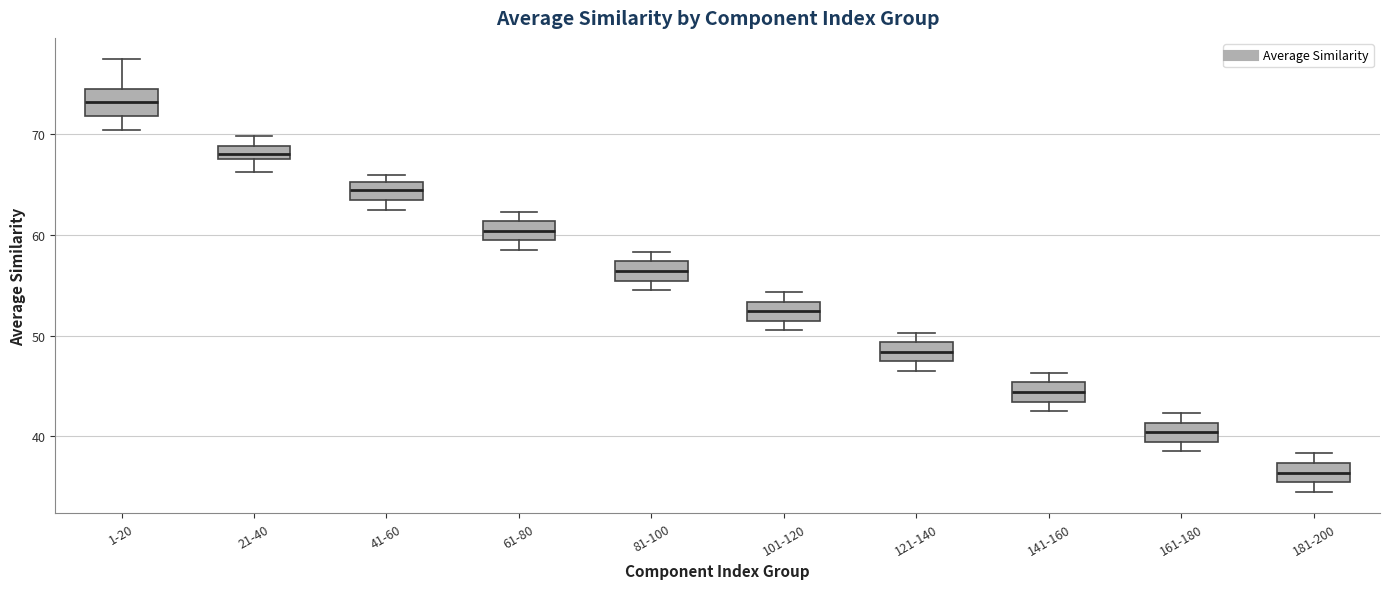

Where is the upper edge of the box for 1-20 on the y-axis? The values are not printed on the chart, so give them approximately, as read against the axis.

74